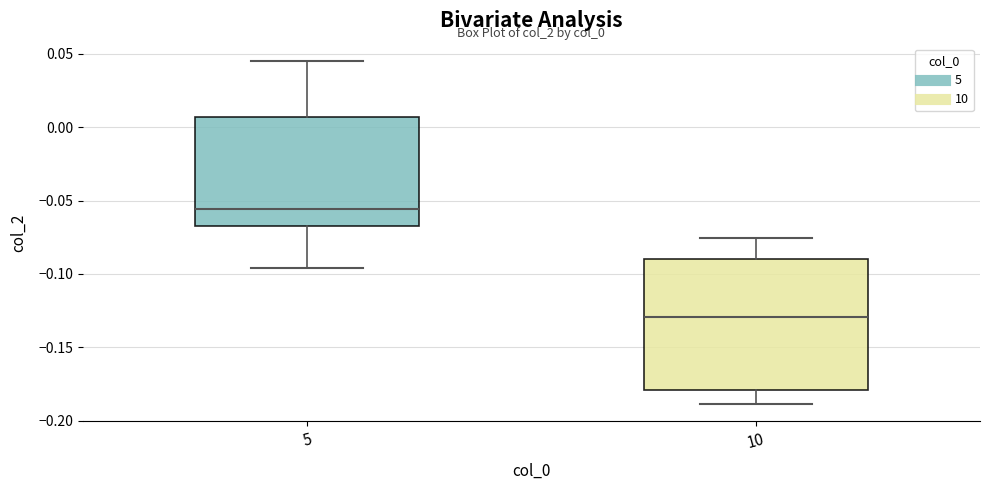

Where does the median line of the box at x = 10 sit on the y-axis? The values are not printed on the chart, so give them approximately, as read against the axis.

-0.130